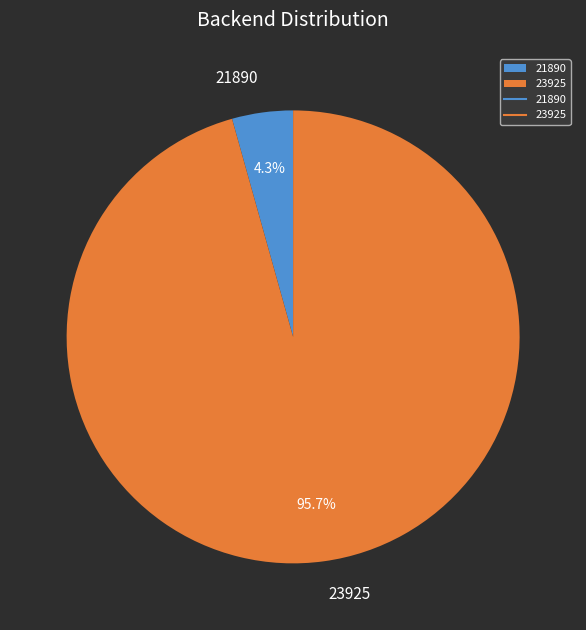

Which slice is the smallest?

21890